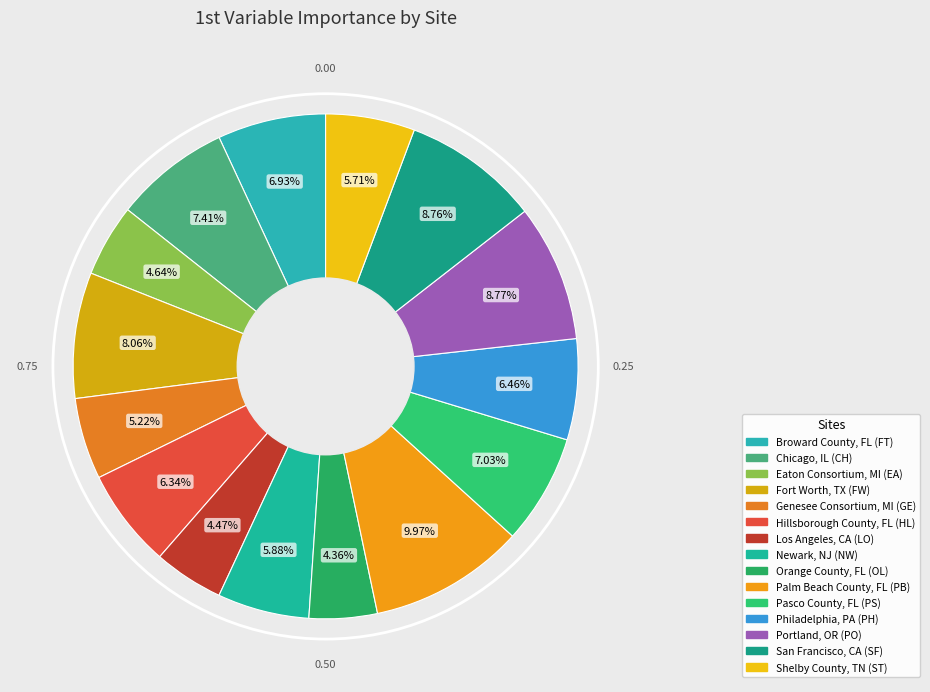

Rank the categories by value from lowest to highest.

Orange County, FL (OL), Los Angeles, CA (LO), Eaton Consortium, MI (EA), Genesee Consortium, MI (GE), Shelby County, TN (ST), Newark, NJ (NW), Hillsborough County, FL (HL), Philadelphia, PA (PH), Broward County, FL (FT), Pasco County, FL (PS), Chicago, IL (CH), Fort Worth, TX (FW), San Francisco, CA (SF), Portland, OR (PO), Palm Beach County, FL (PB)